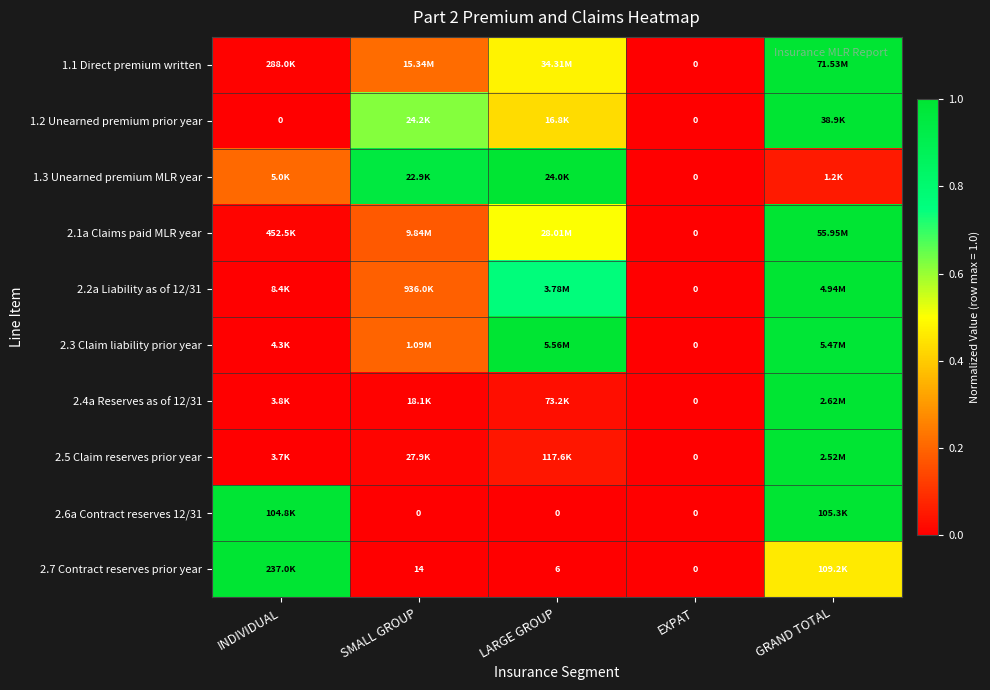

How many values in the 2.2a Liability as of 12/31 series exceed 0?

4